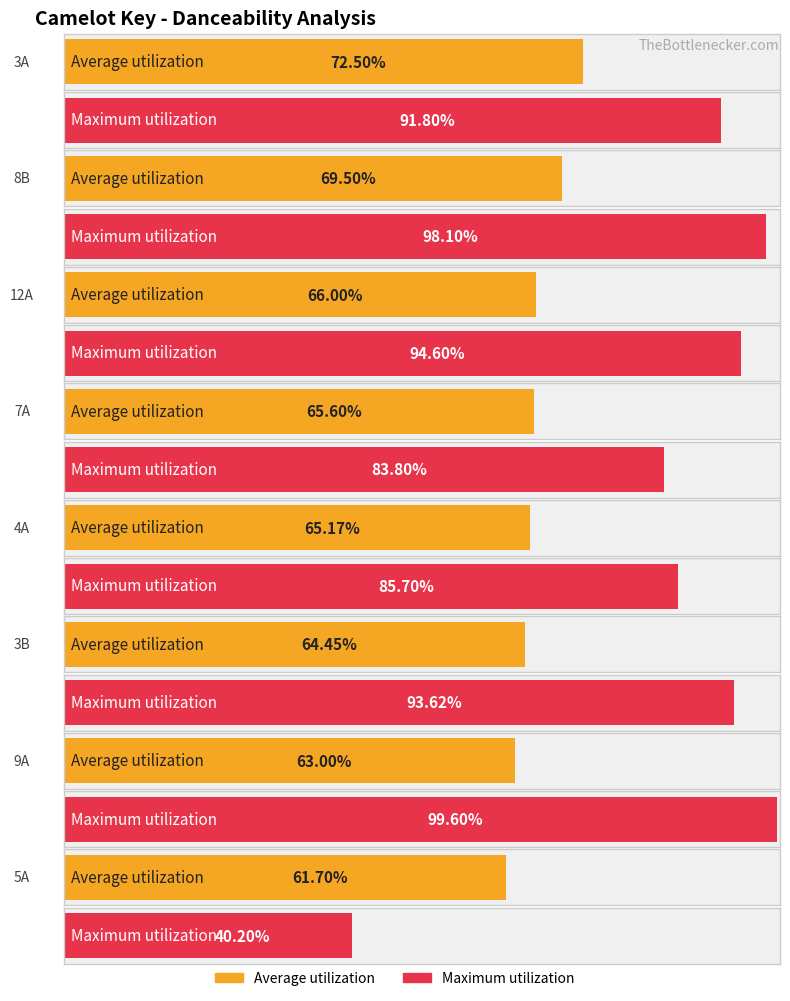

Are the bars horizontal?

Yes